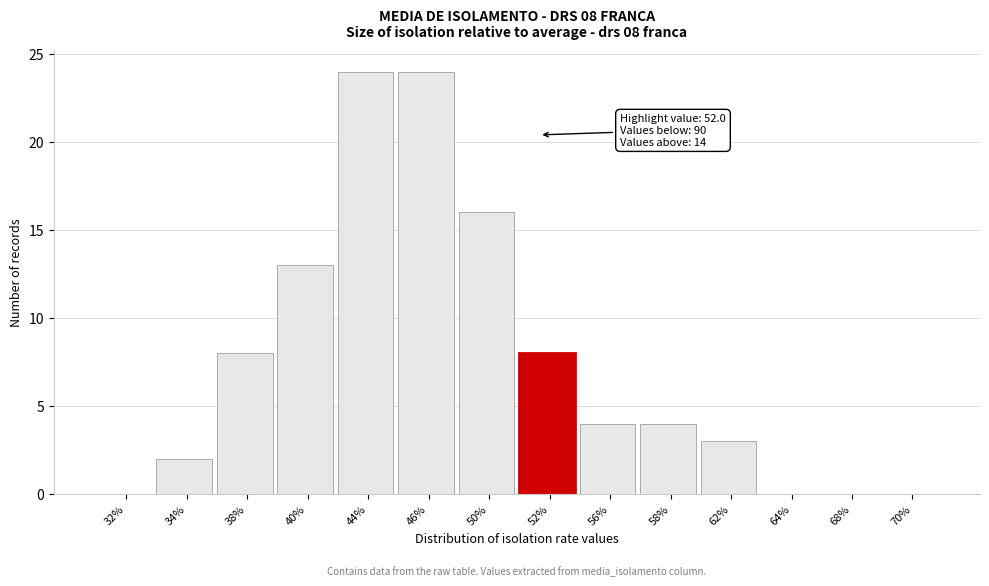

Reading left to right, what are all the values shown in this chart?

32%=0	34%=2	38%=8	40%=13	44%=24	46%=24	50%=16	52%=8	56%=4	58%=4	62%=3	64%=0	68%=0	70%=0